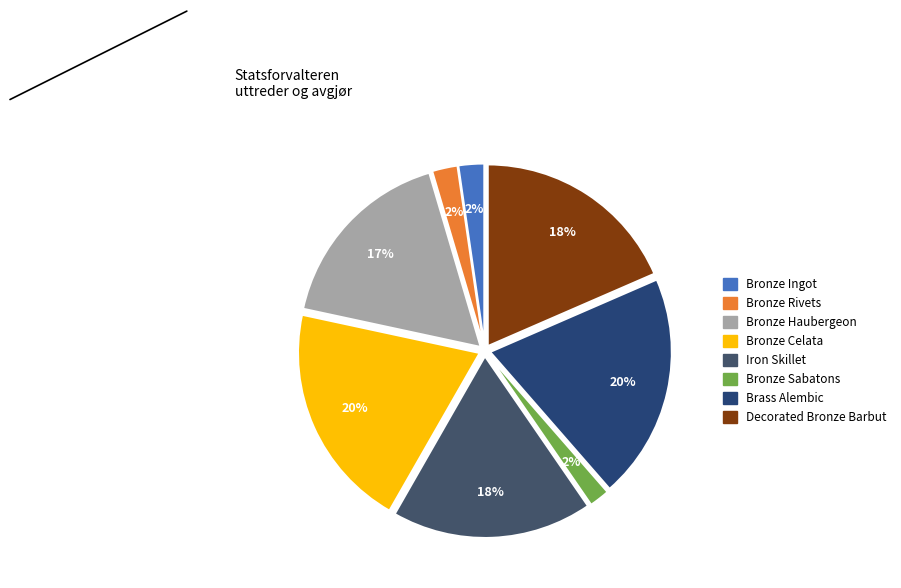

Count the number of slices in the pie.

8